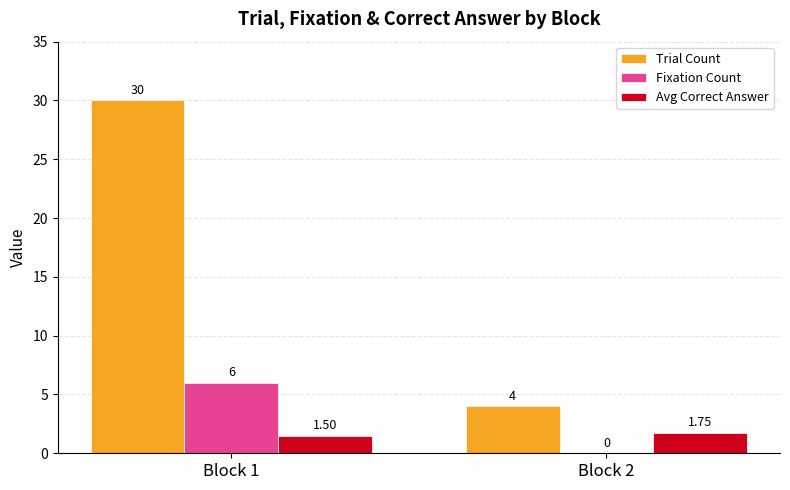

What are all the series names shown in the legend?

Trial Count, Fixation Count, Avg Correct Answer